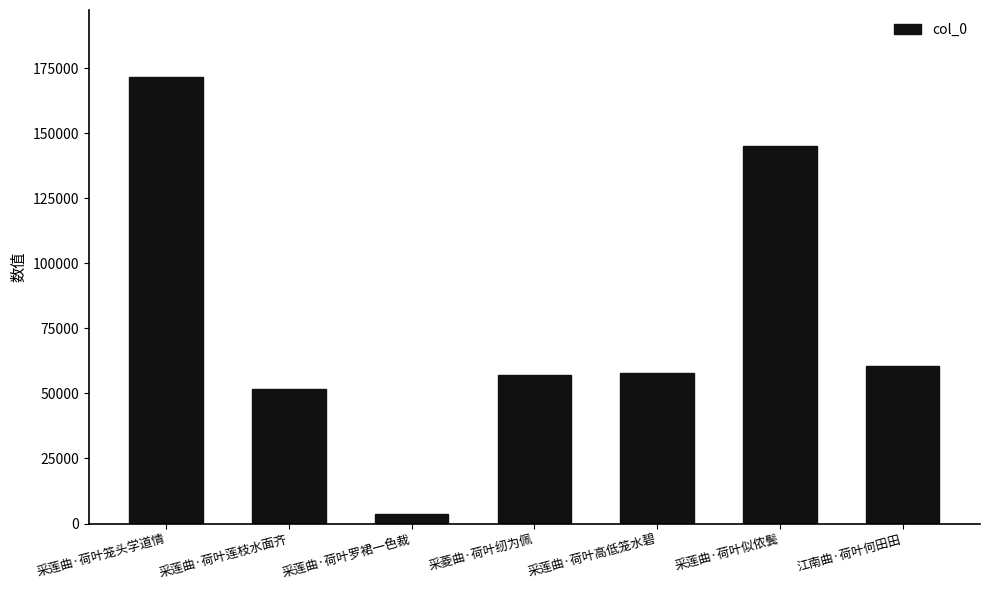

Approximately how many times larger is the value at 采莲曲·荷叶笼头学道情 compared to 采菱曲·荷叶纫为佩?

3.0